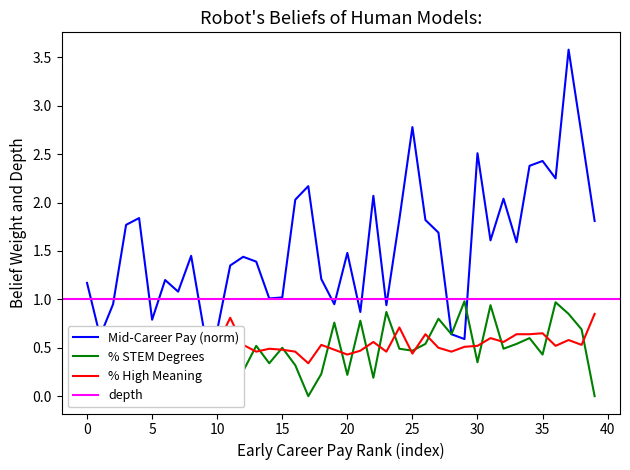

The Mid-Career Pay (norm) series shows 1.2 at 5. True or false?

False